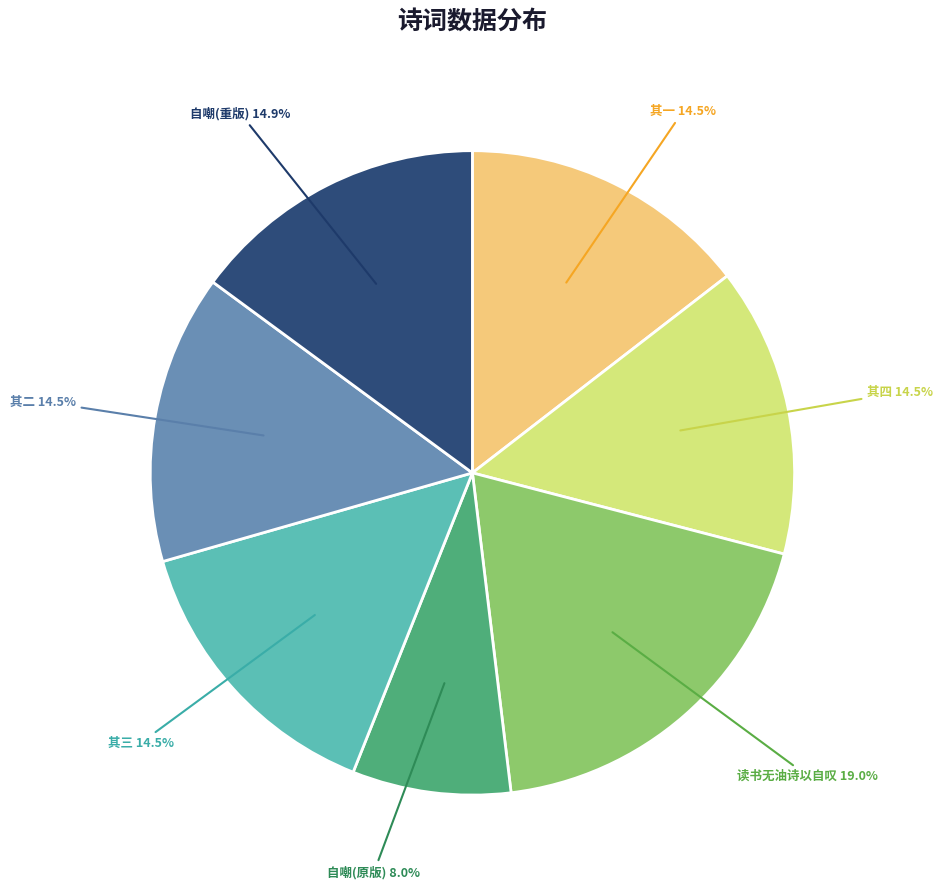

Does 其二 account for over 50% of the chart?

No